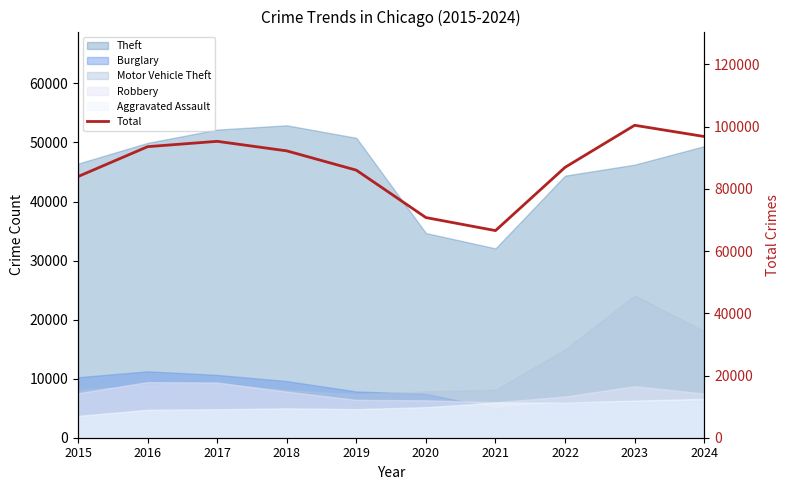

True or false: the data shows 122442 at 2019.

False